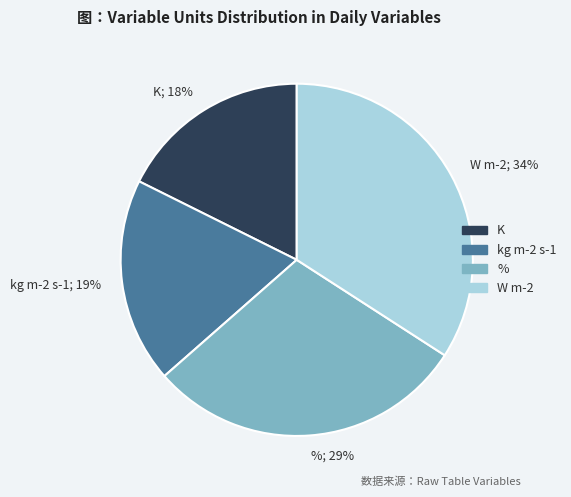

Do W m-2 and K together represent more than half of the pie?

Yes